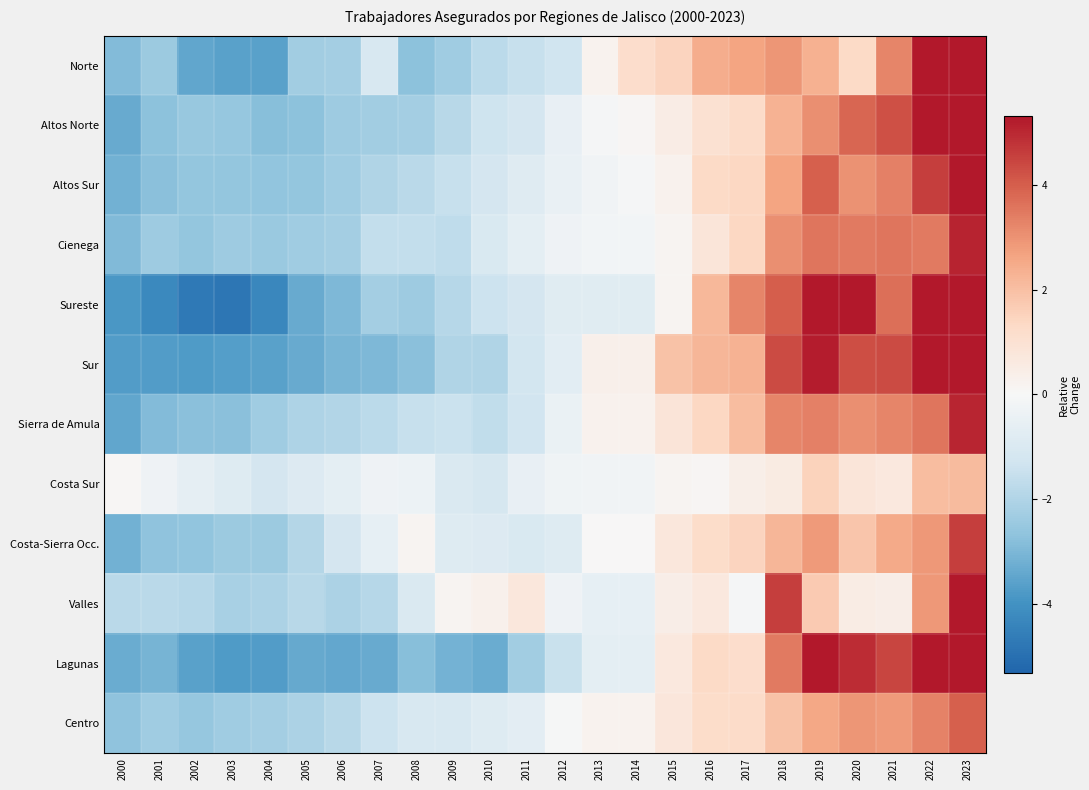

Which category has the lowest value across all series?

2003